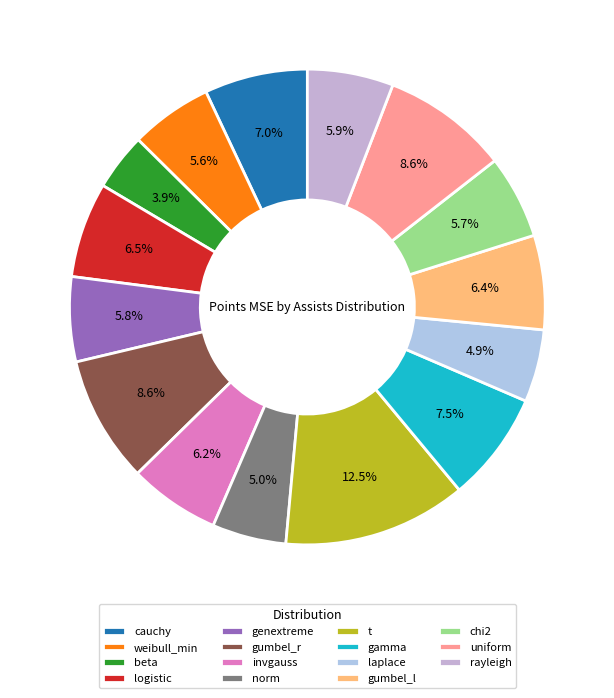

Which slice is the smallest?

beta